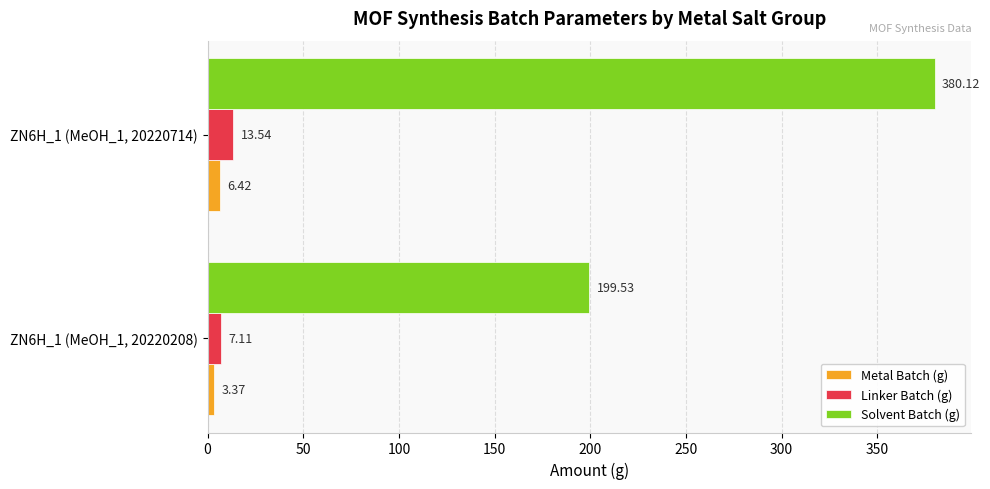

What is the average value of the Metal Batch (g) series?

4.9